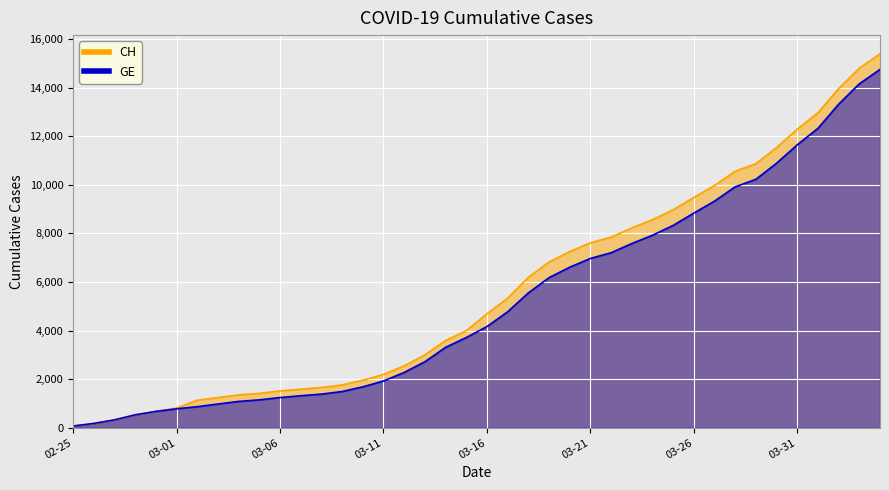

Reading left to right, transcribe all the data shown in this chart.

CH: 72	177	325	532	673	810	1133	1243	1352	1416	1514	1589	1656	1762	1955	2195	2548	2998	3590	3993	4691	5330	6190	6818	7249	7610	7844	8223	8564	8970	9477	9969	10558	10867	11529	12287	12965	13957	14797	15390
GE: 72	177	325	532	673	780	868	977	1084	1148	1243	1318	1385	1491	1684	1924	2277	2717	3309	3712	4164	4773	5548	6176	6607	6968	7202	7581	7922	8328	8835	9327	9916	10225	10887	11645	12323	13315	14155	14748